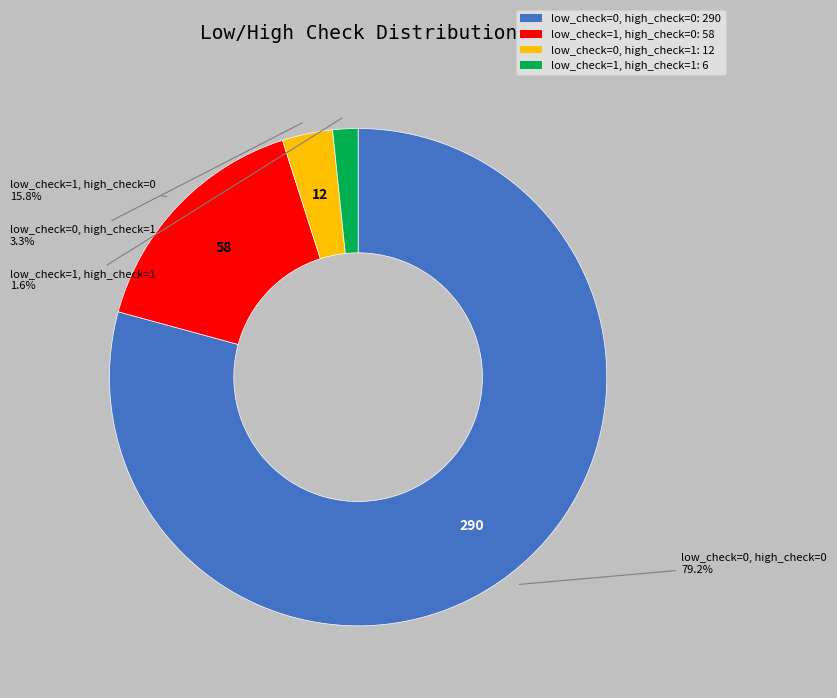

To the nearest percent, what is the difference between the low_check=0, high_check=1 and low_check=0, high_check=0 slice percentages?

76%